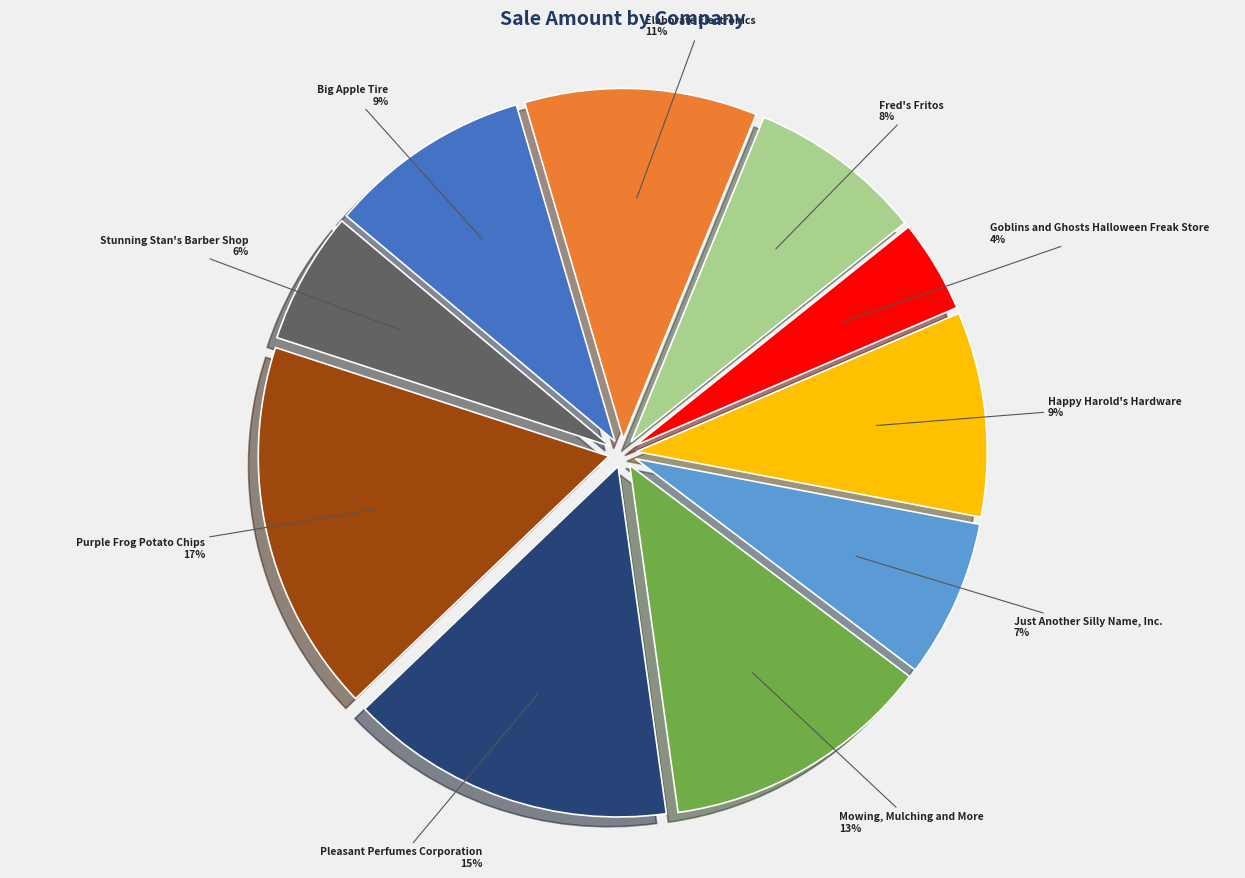

Is Just Another Silly Name, Inc. the majority of the pie?

No